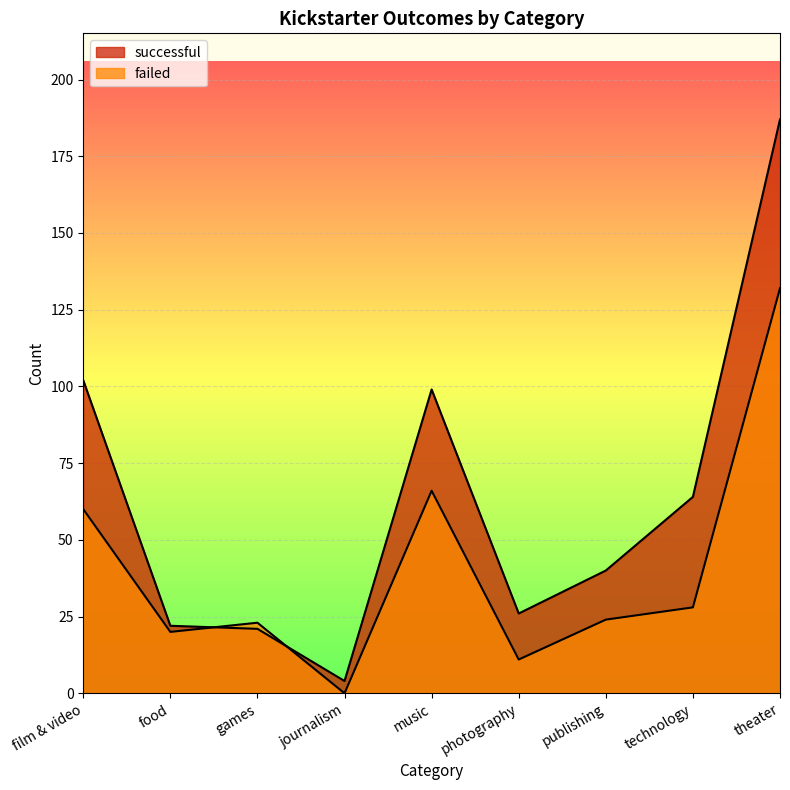

Where do failed and successful first cross each other?

food and games